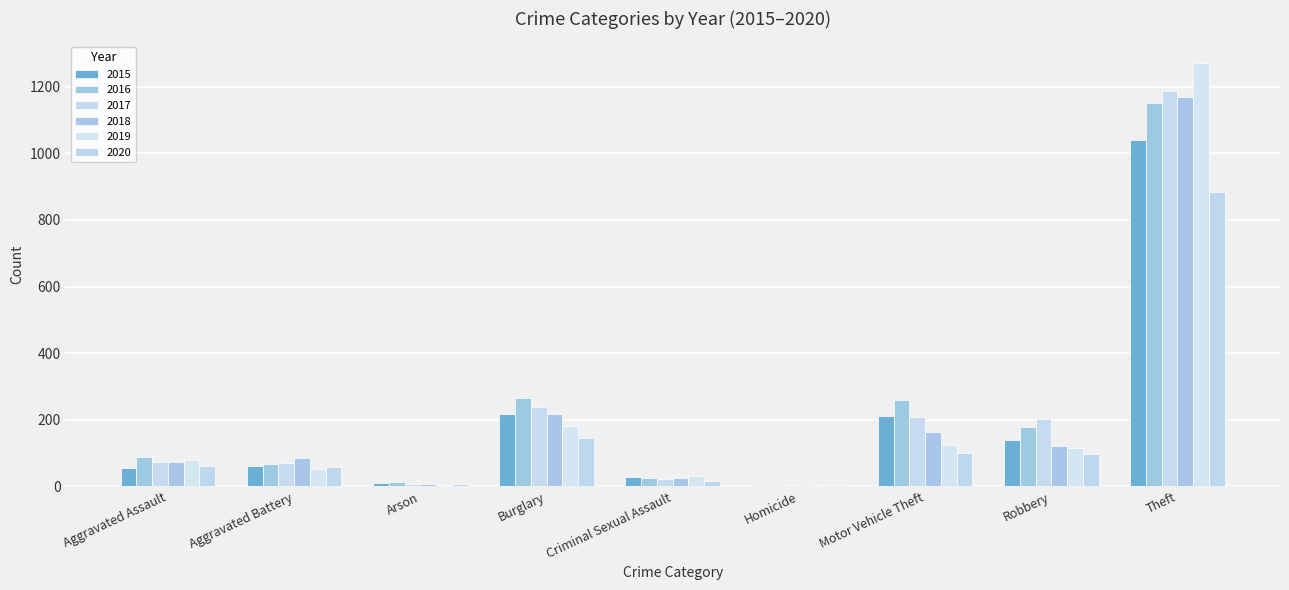

Between Criminal Sexual Assault and Homicide, which series saw the biggest shift?

2019